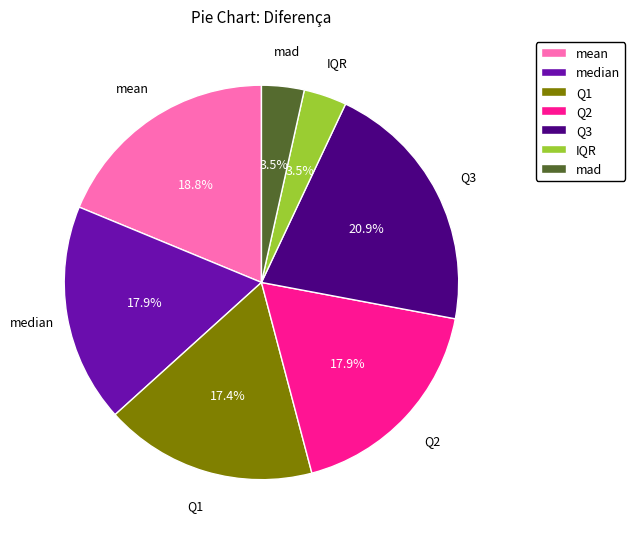

Does any single category account for the majority?

No